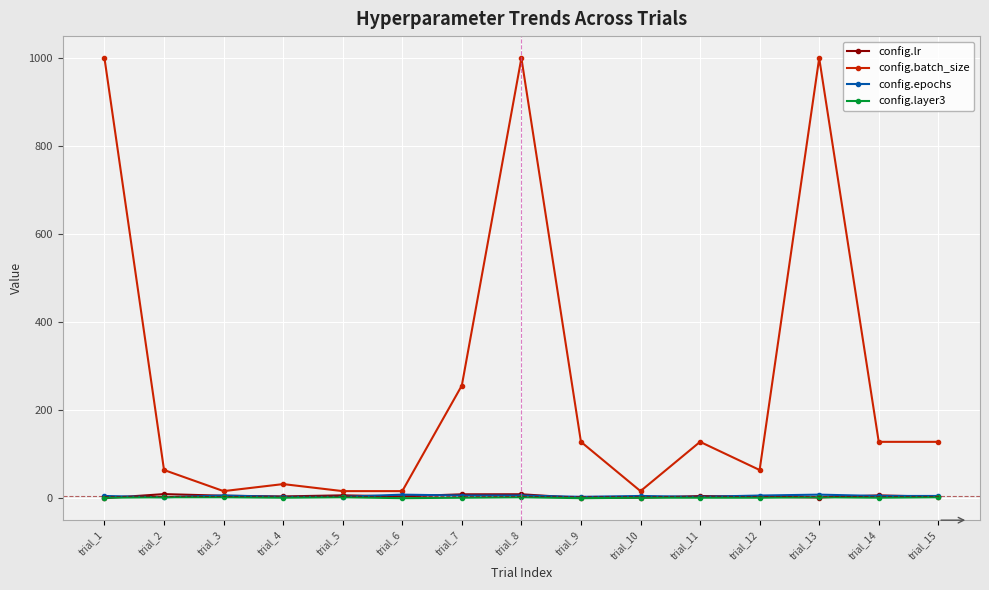

Is this an area chart (filled region under the line)?

No